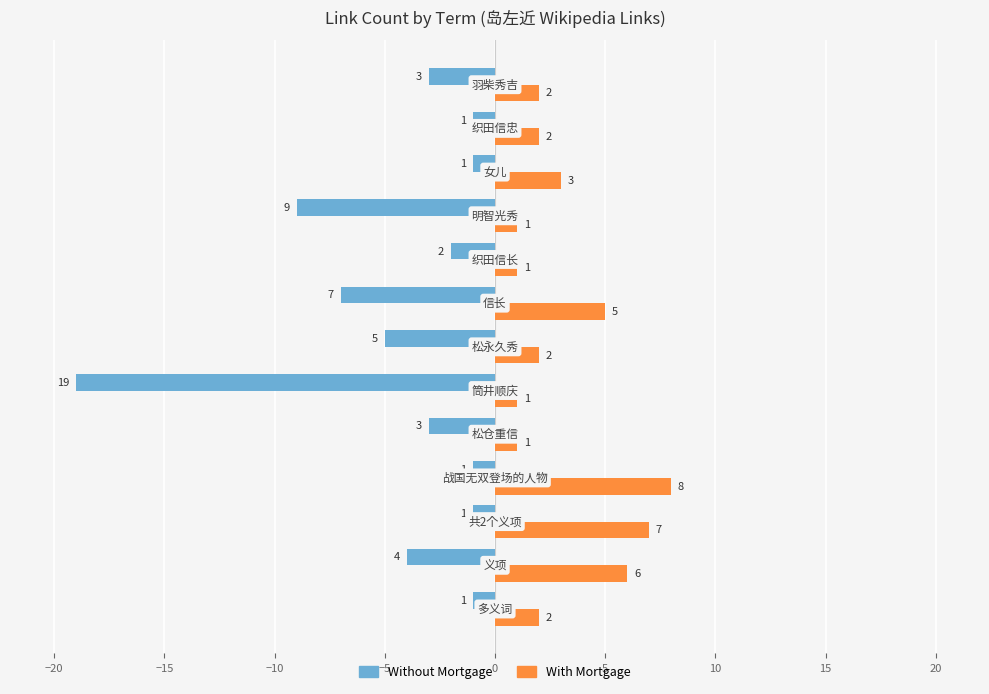

What is the average value of the With Mortgage series?

3